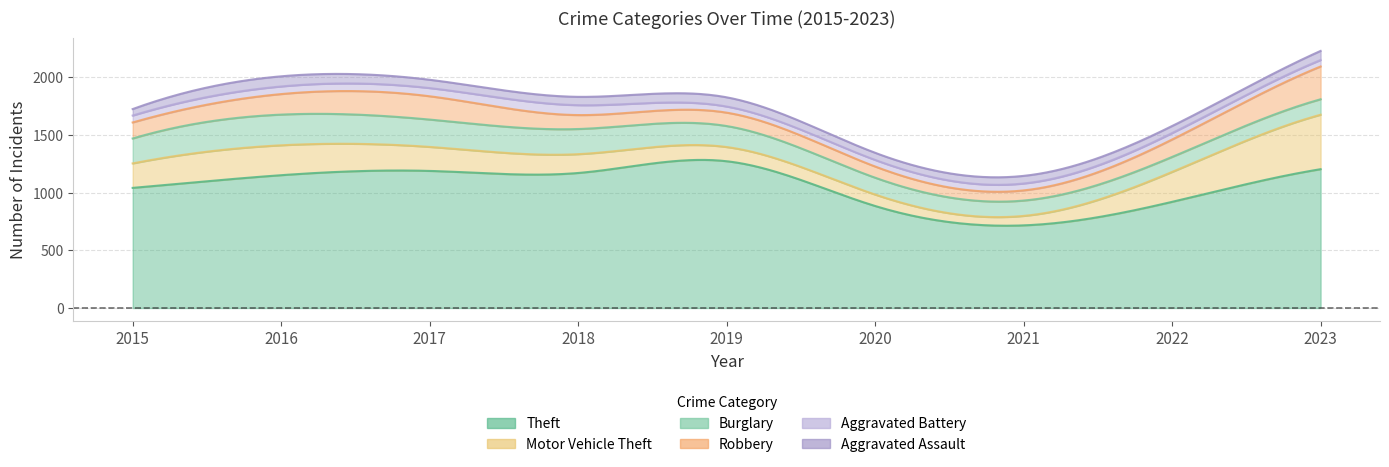

At which category does the chart reach its minimum across all series?

2019